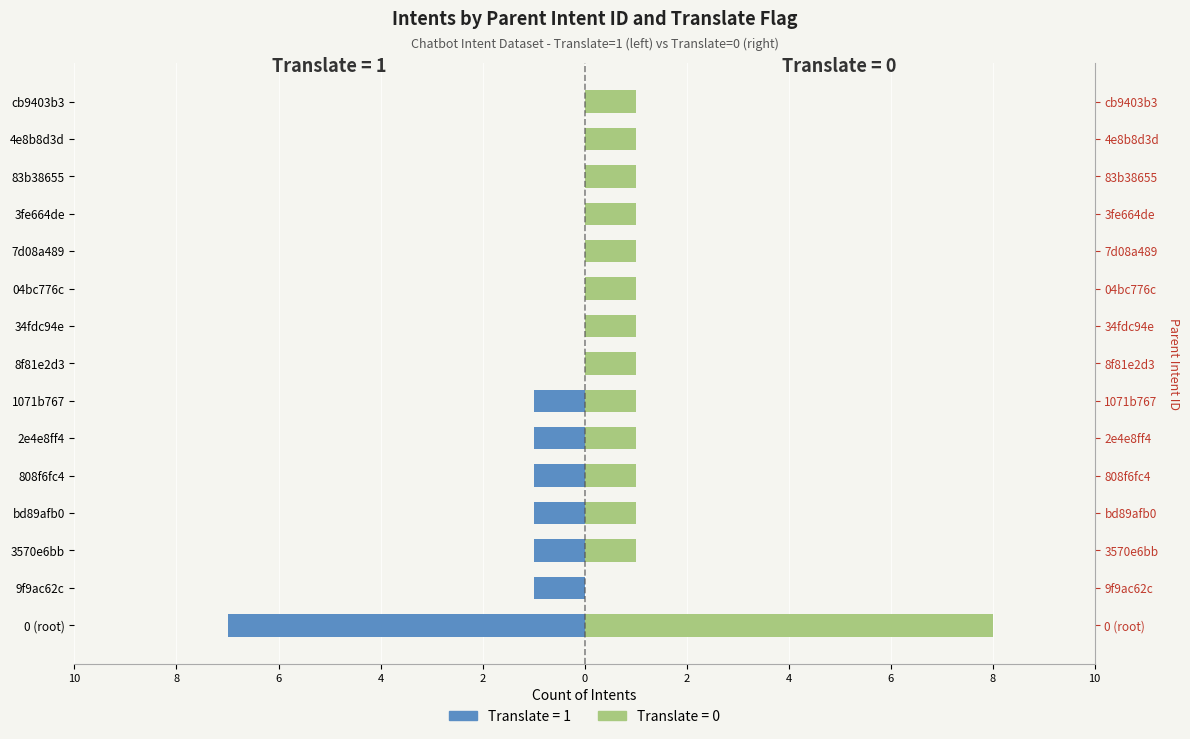

How many distinct data groups are displayed?

2